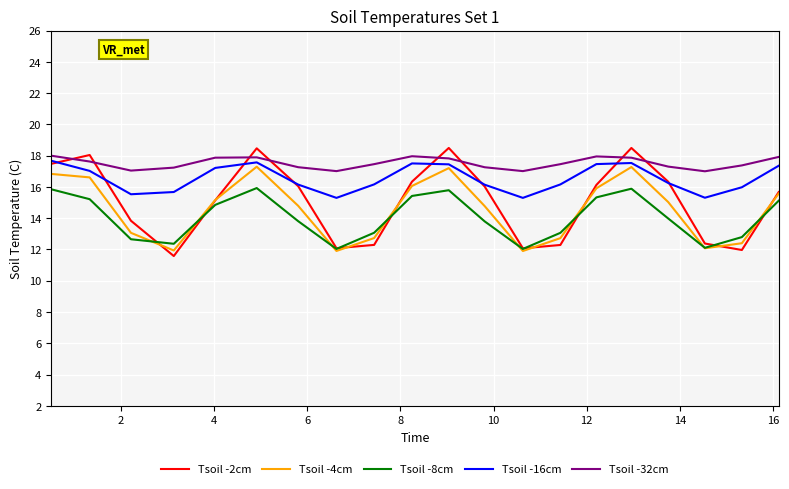

Which series has the largest range (max minus min)?

Tsoil -2cm